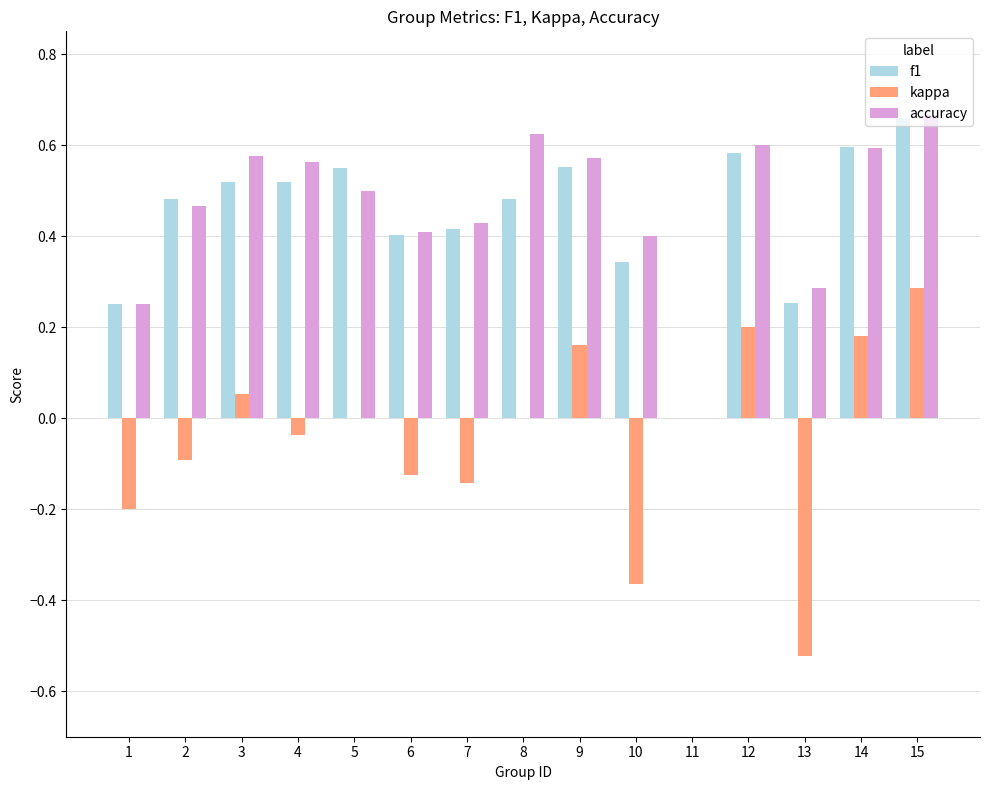

True or false: accuracy has a value of 0.3 at 4.

False